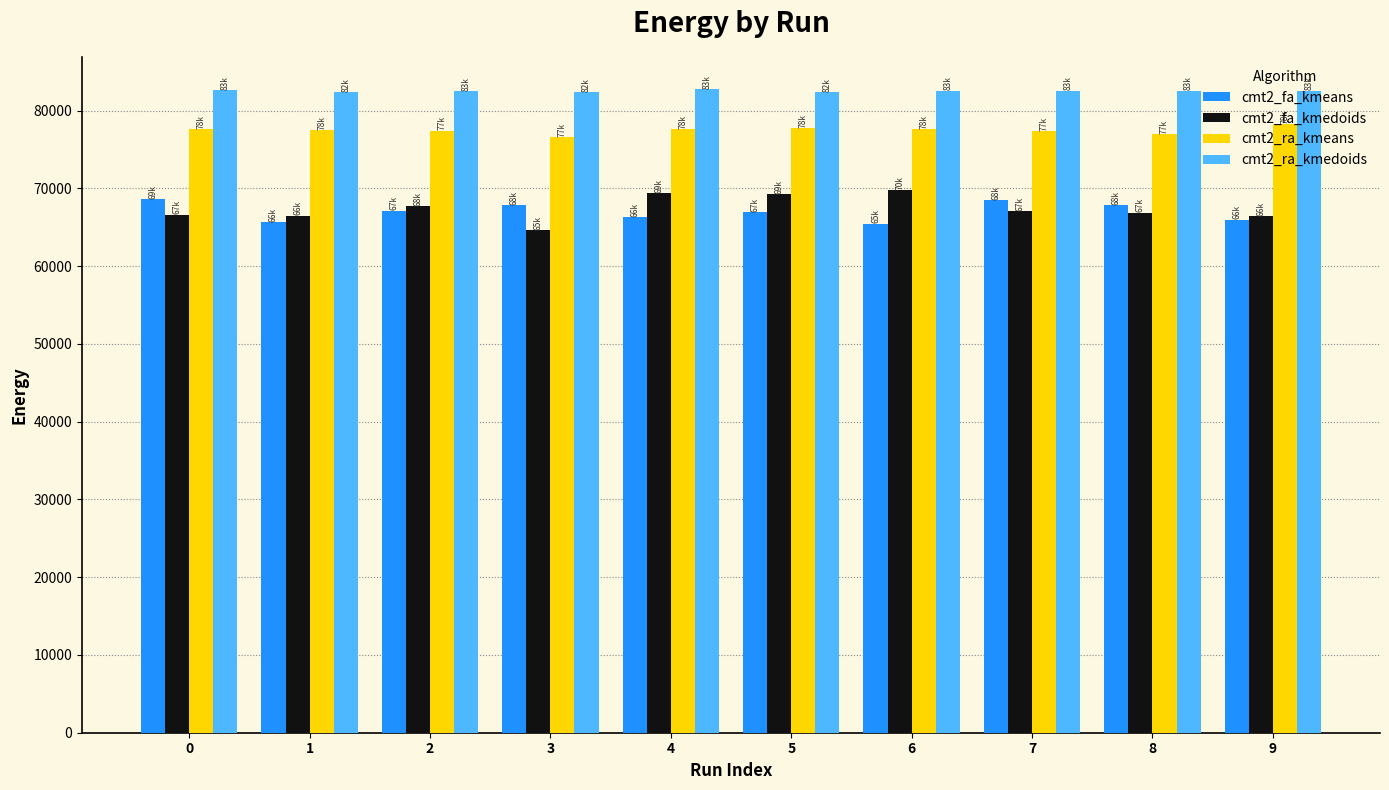

What is the difference between the maximum and minimum values in the cmt2_fa_kmedoids series?

5214.0